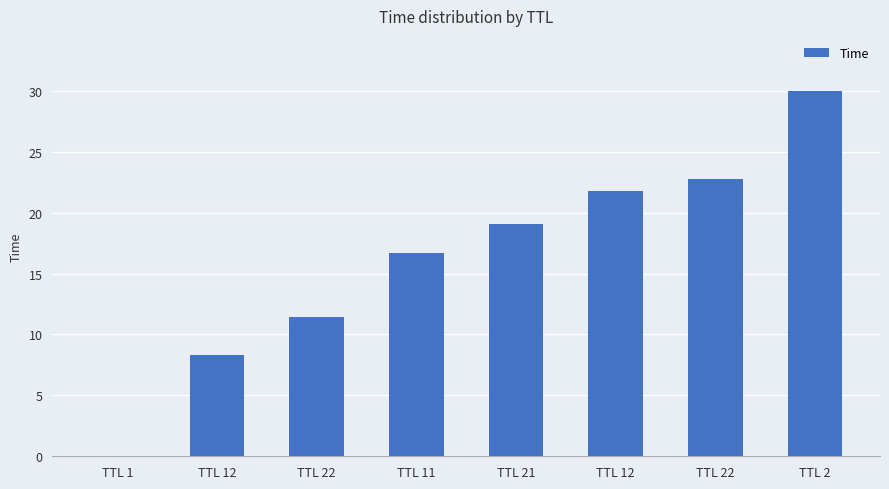

How many data points does each series have?

8